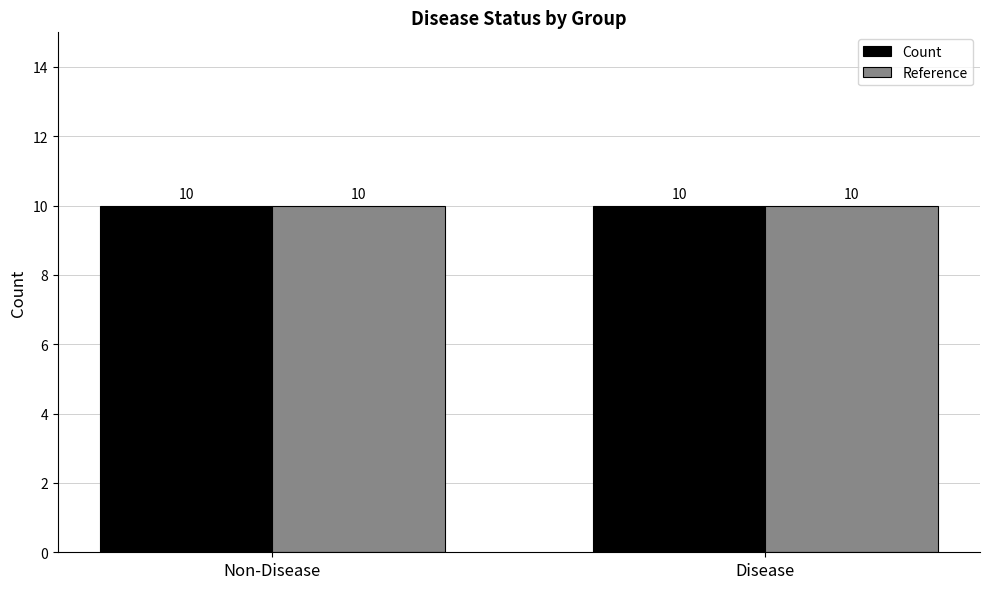

How many bars are there in each group?

2